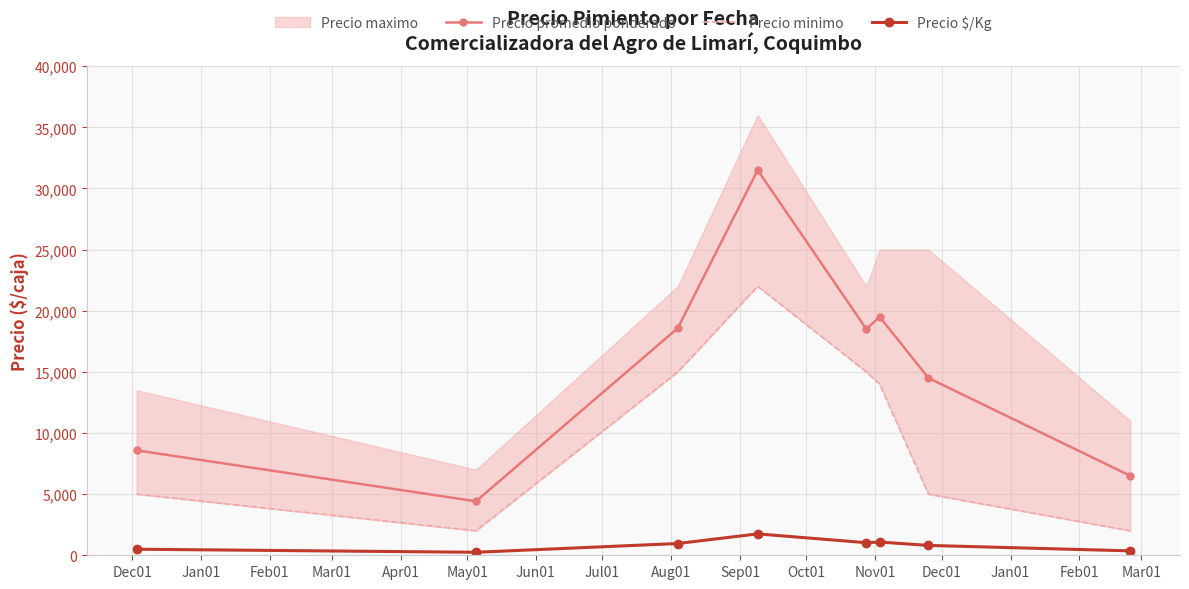

What is the maximum value for Precio $/Kg?

1750